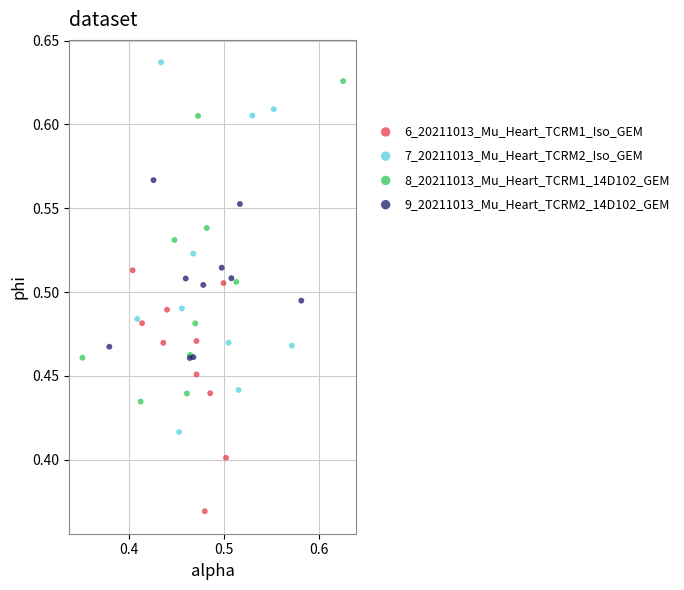

Which series has the widest spread of Y values?

7_20211013_Mu_Heart_TCRM2_Iso_GEM